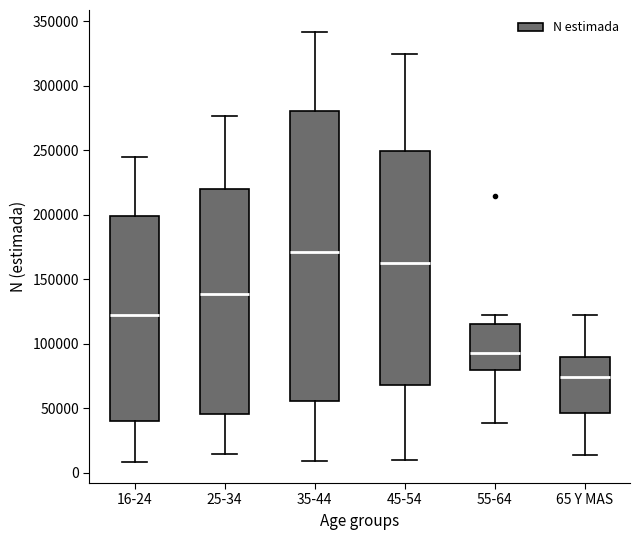

Reading left to right, transcribe this box plot: for each box, give where its median line is, the range the box spans, and where its two whiskers end, as read against the y-axis. The values are not printed on the chart, so give them approximately, as read against the axis.

16-24: median 125000, box 40000 to 200000, whiskers 10000 to 245000
25-34: median 140000, box 45000 to 220000, whiskers 15000 to 275000
35-44: median 170000, box 55000 to 280000, whiskers 10000 to 340000
45-54: median 160000, box 70000 to 250000, whiskers 10000 to 325000
55-64: median 95000, box 80000 to 115000, whiskers 40000 to 120000
65 Y MAS: median 75000, box 45000 to 90000, whiskers 15000 to 120000